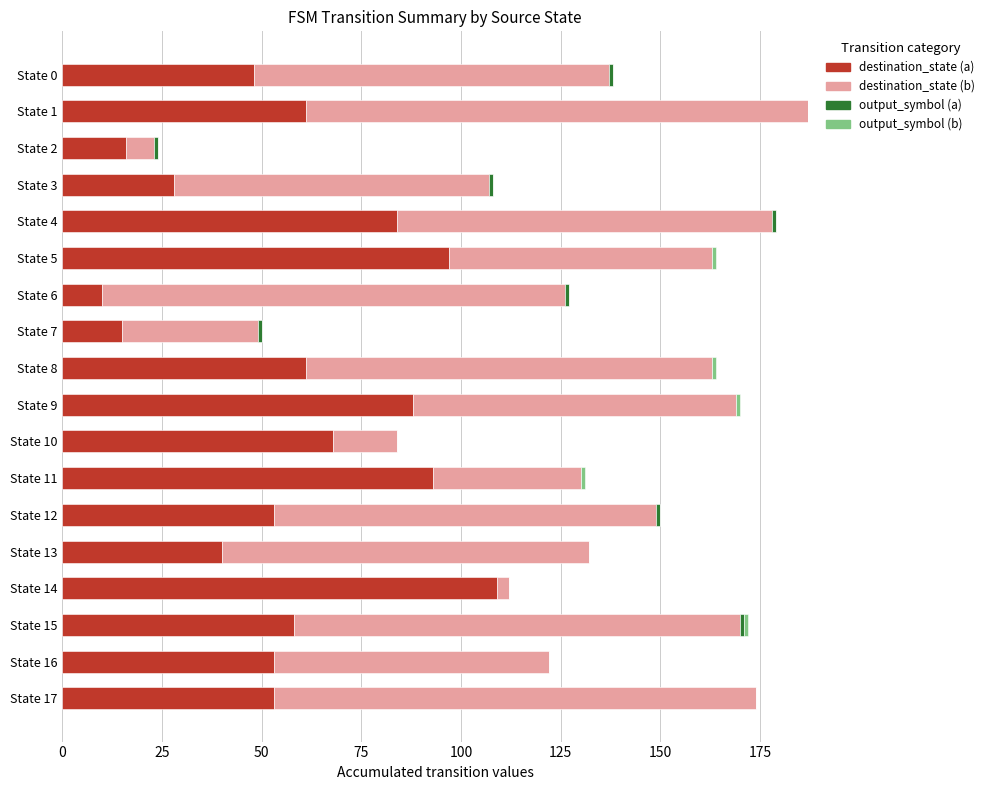

What is the maximum value for destination_state (a)?

109